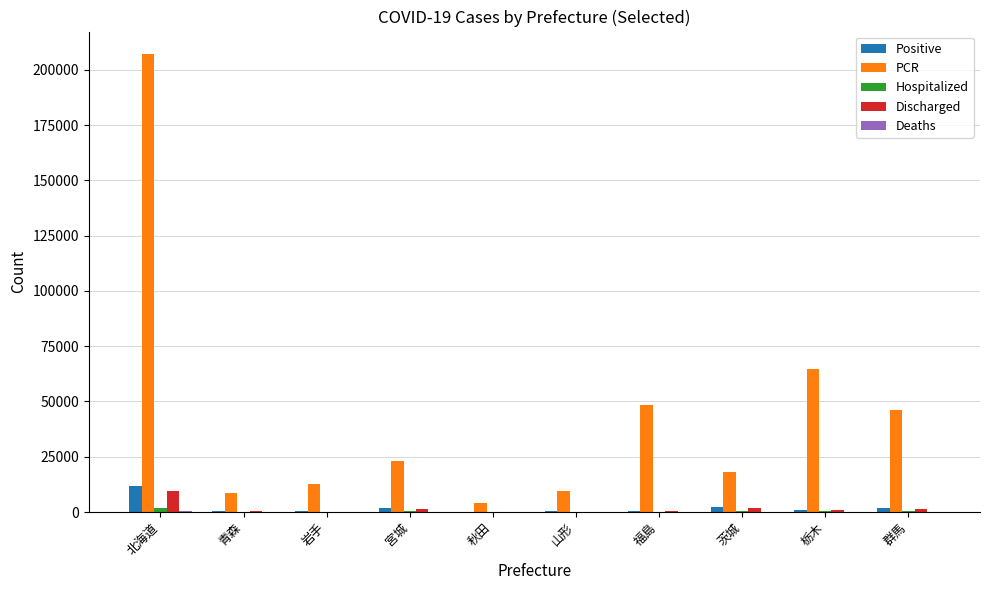

Between 北海道 and 青森, which series saw the biggest shift?

PCR